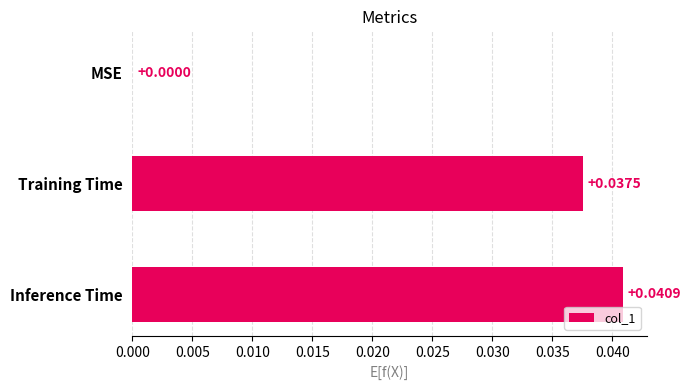

Which has a higher value, MSE or Inference Time?

Inference Time